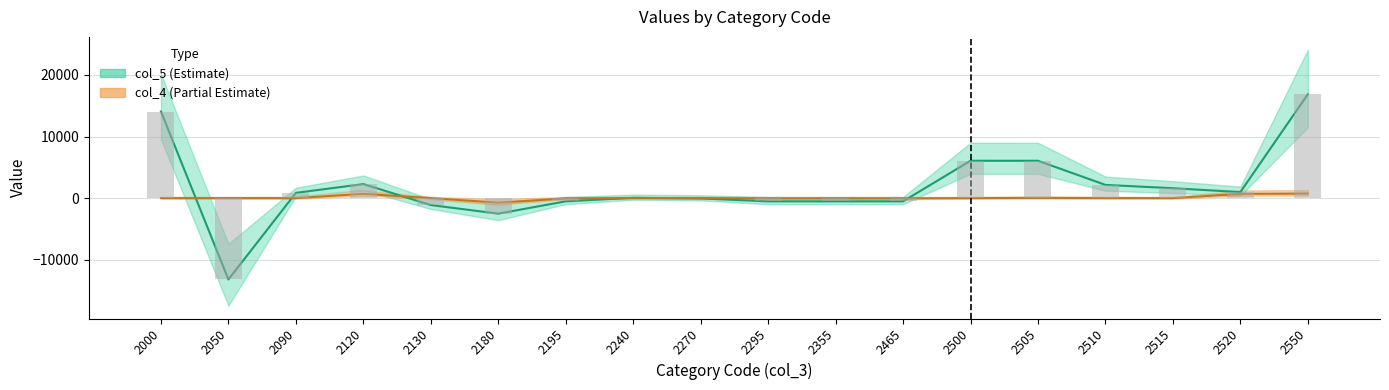

What is the value of the col_5 bar at the 3rd from the left?

851